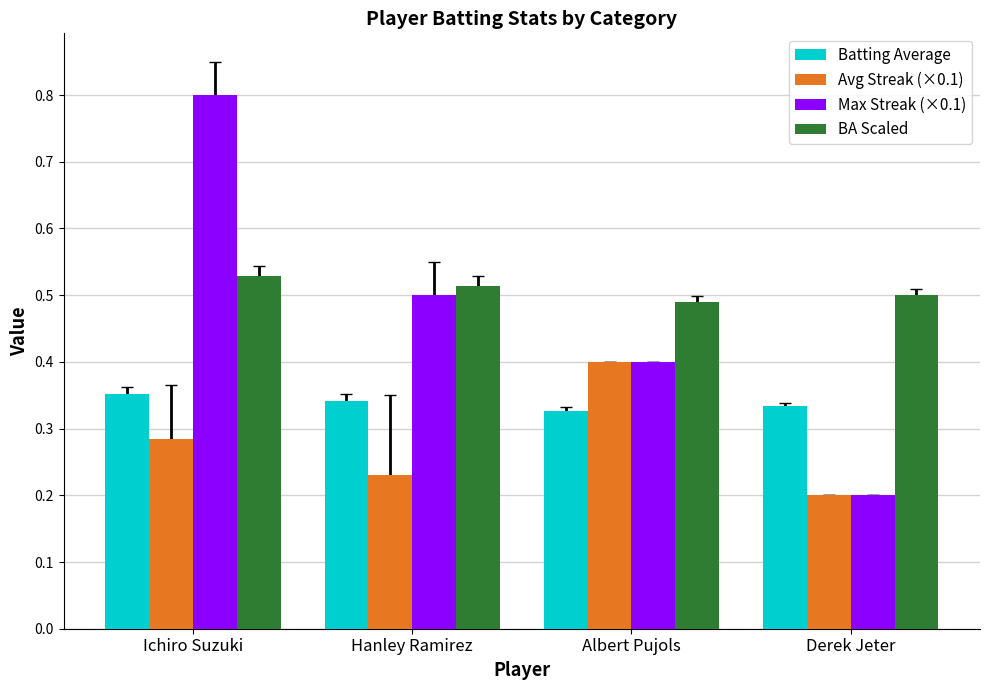

What is the sum of all BA Scaled values?

2.0